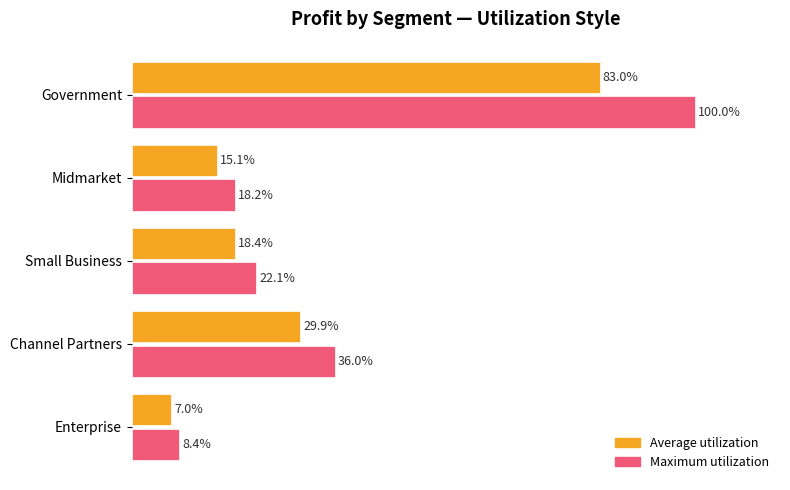

At which label is Maximum utilization closest to 54?

Channel Partners